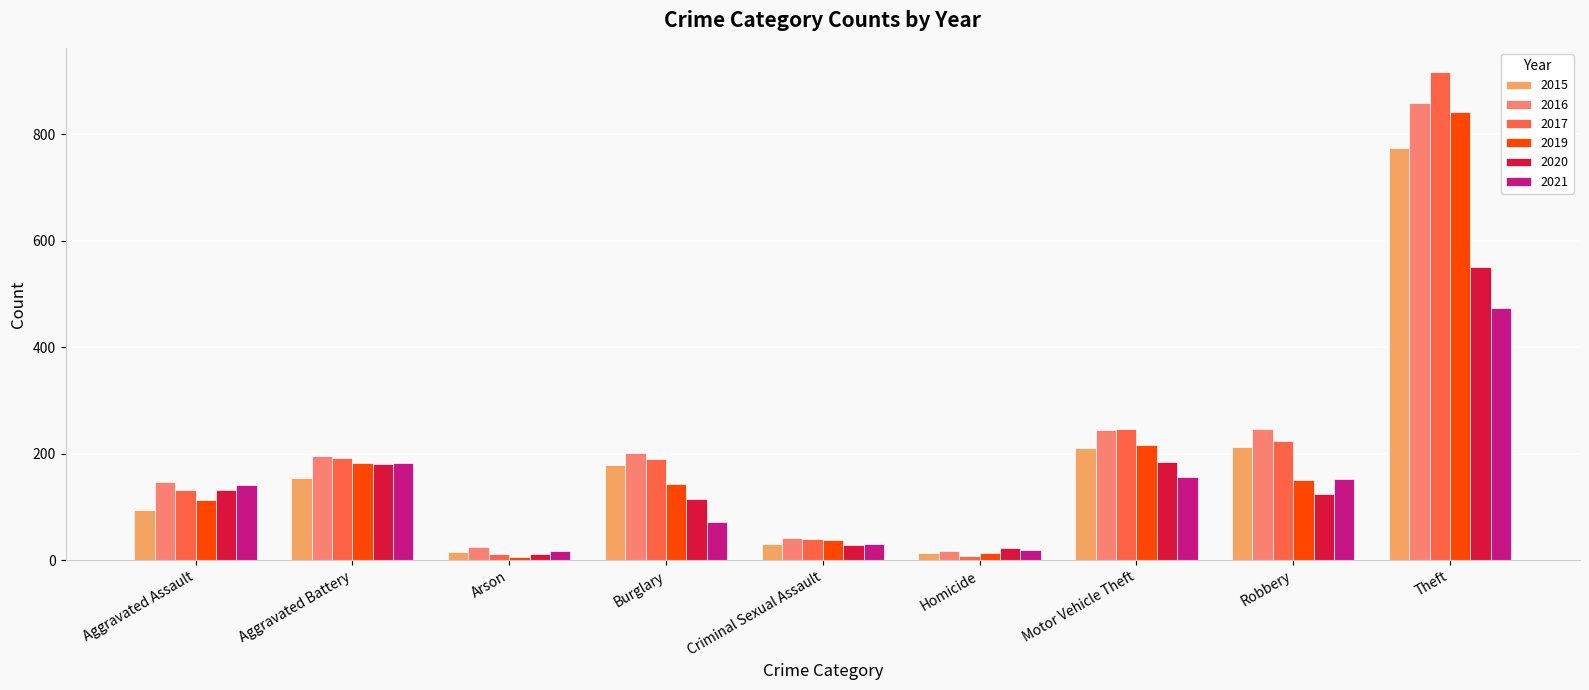

What is the label of the 4th bar from the right?

Homicide